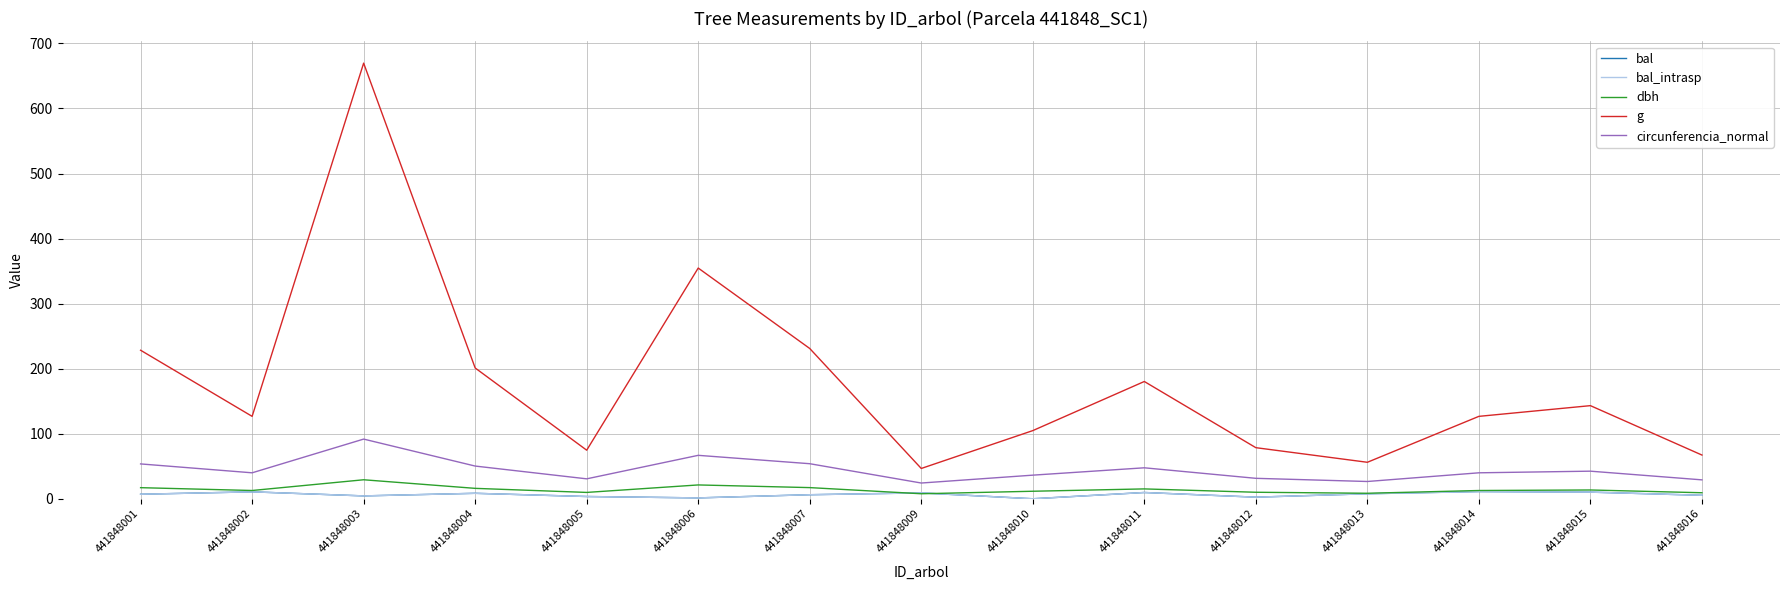

Is this an area chart (filled region under the line)?

No